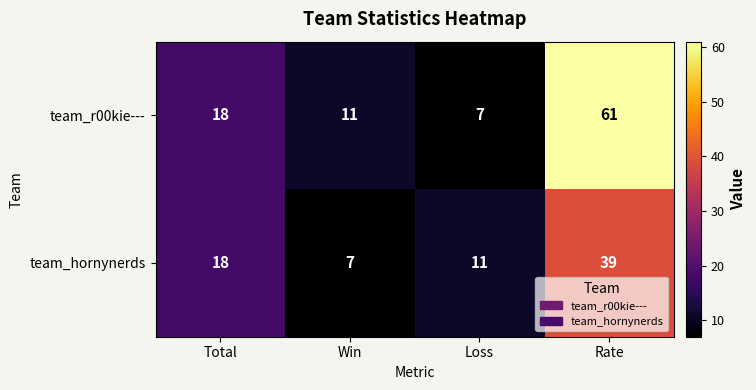

Reading left to right, transcribe all the data shown in this chart.

team_r00kie---: Total=18	Win=11	Loss=7	Rate=61
team_hornynerds: Total=18	Win=7	Loss=11	Rate=39